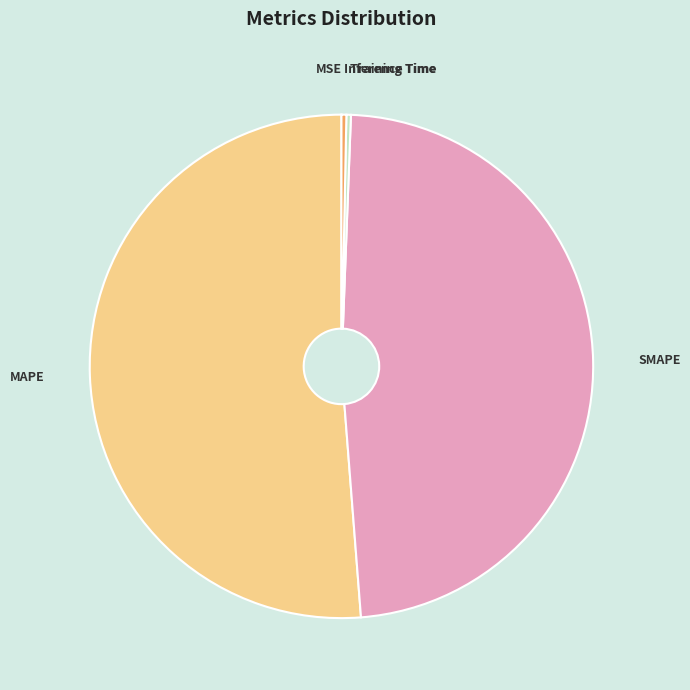

True or false: Inference Time accounts for 0% of the total.

True